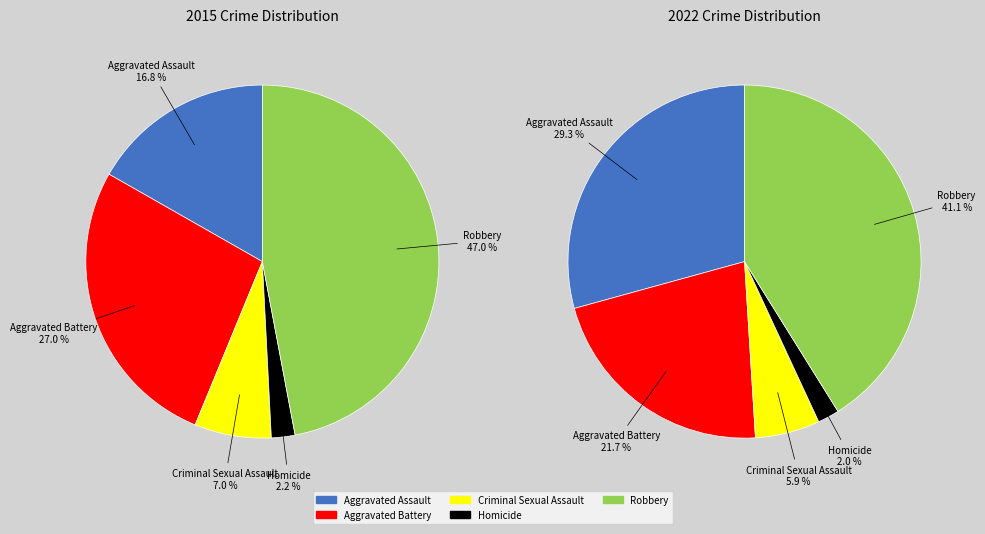

To the nearest percent, what percentage of the pie is 3?

2%